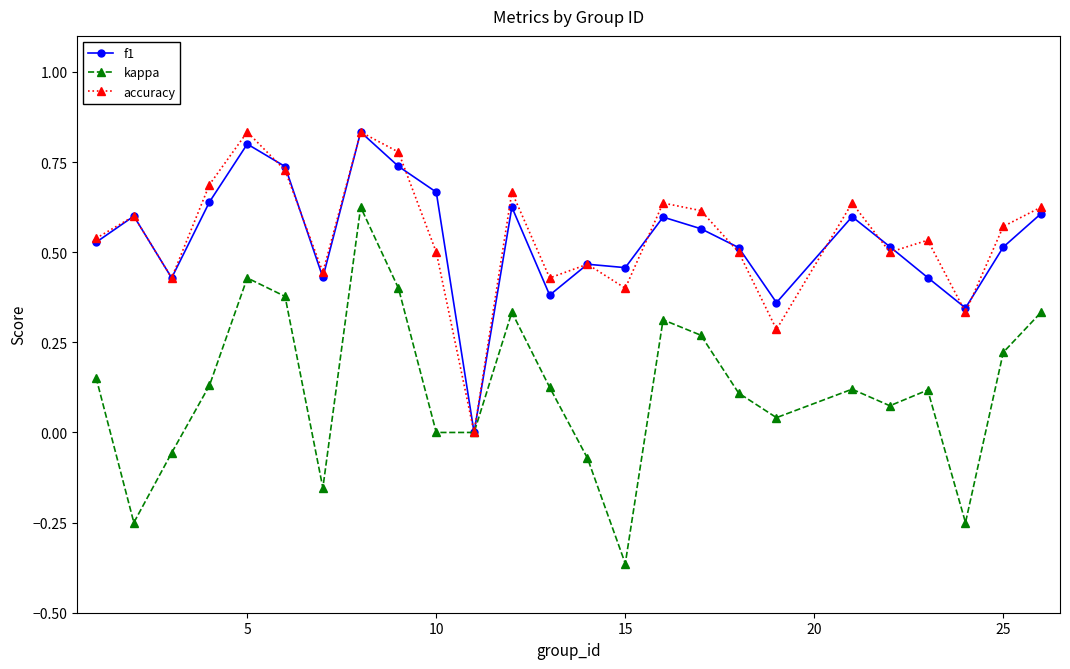

In accuracy, how many points are lower than both neighbors (excluding endpoints)?

8